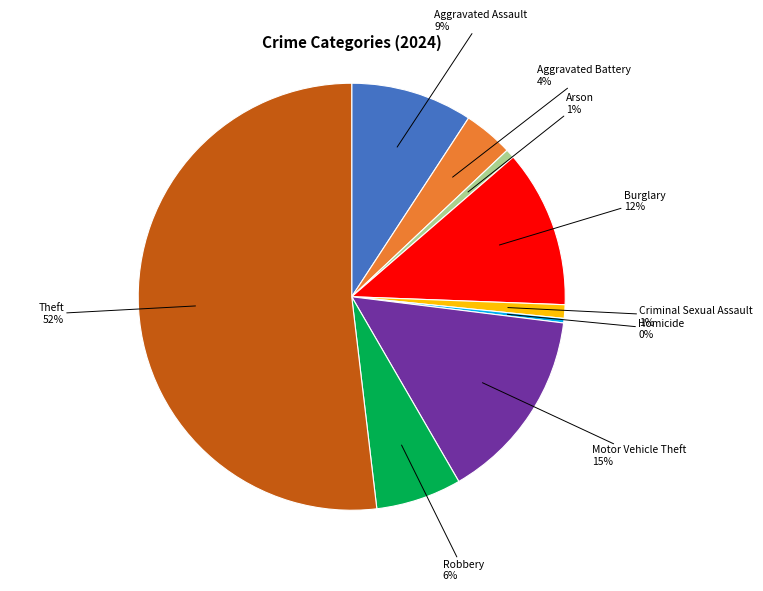

Which has a higher value, Aggravated Assault or Arson?

Aggravated Assault